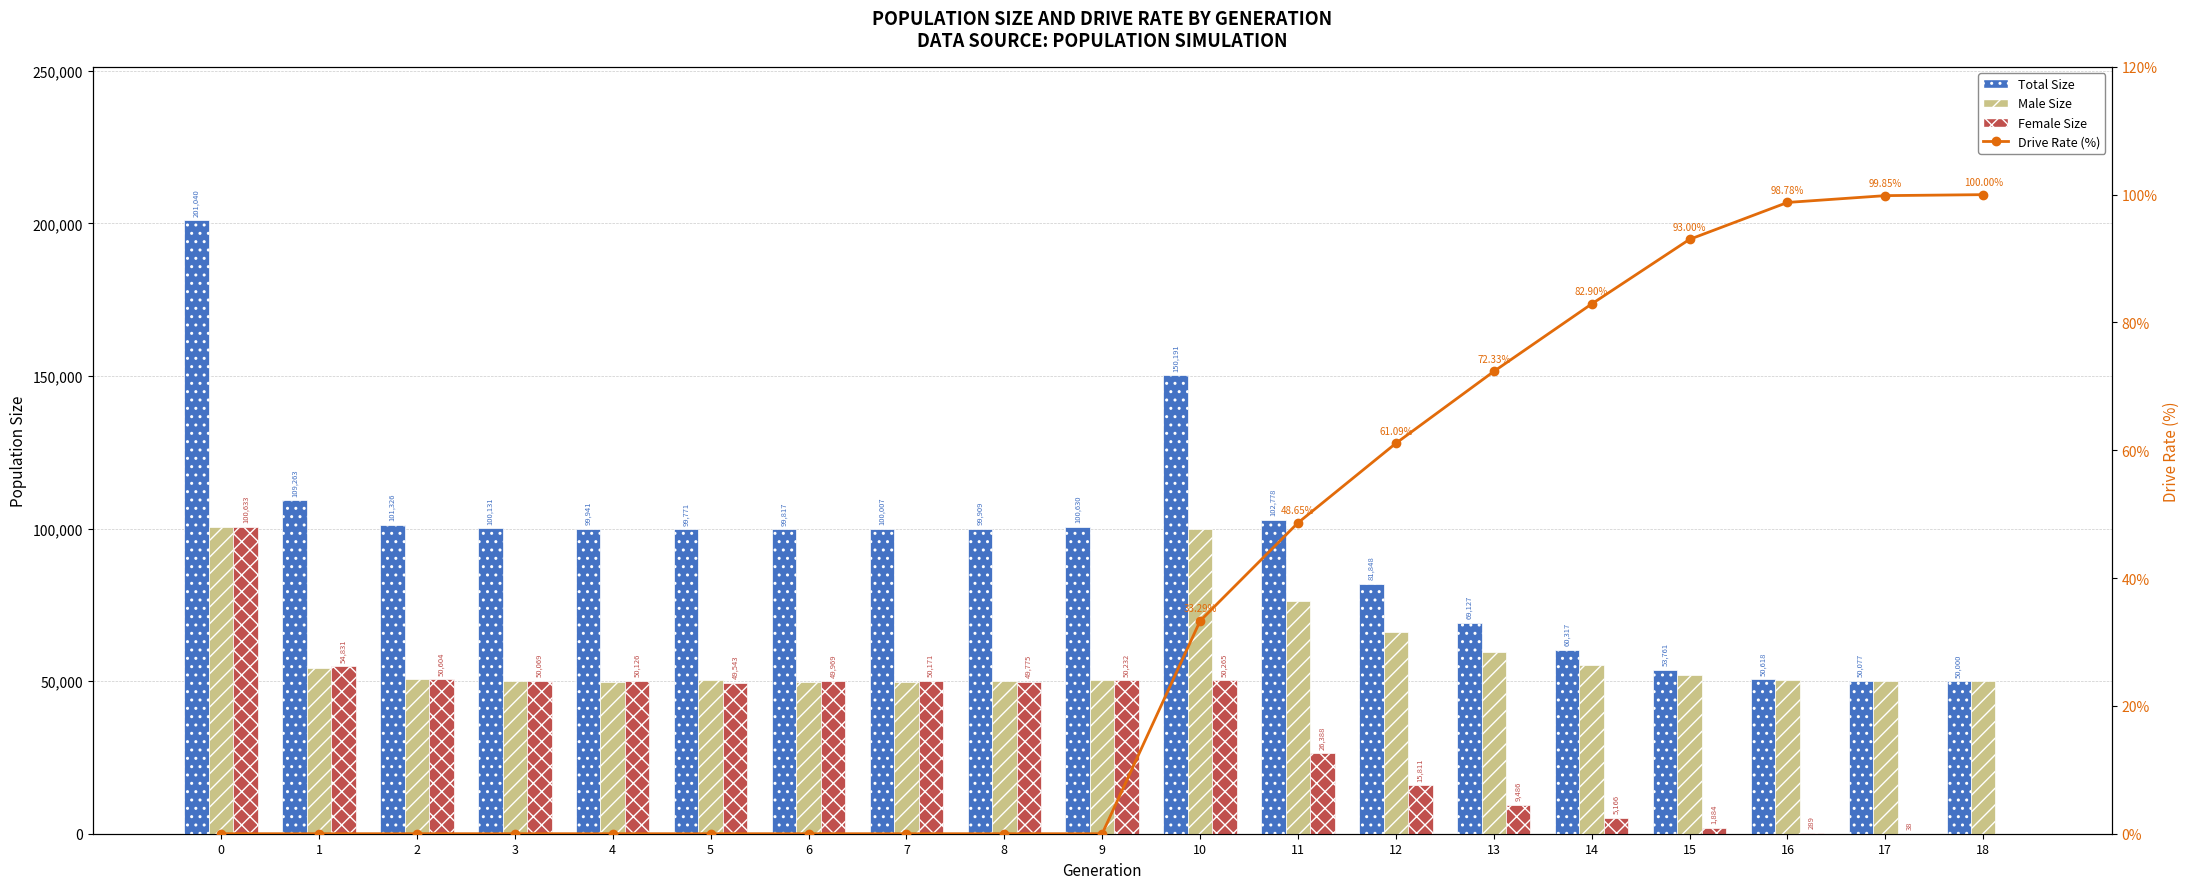

What is the difference between the maximum and minimum values in the Drive Rate (%) series?

100.0